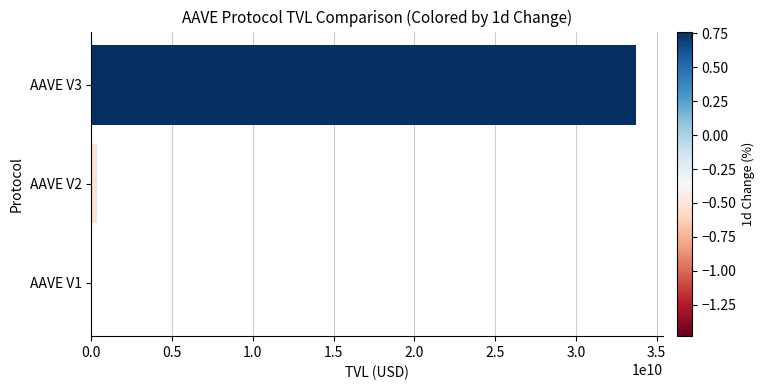

Is it true that the value at AAVE V3 is 33700486660.1?

True